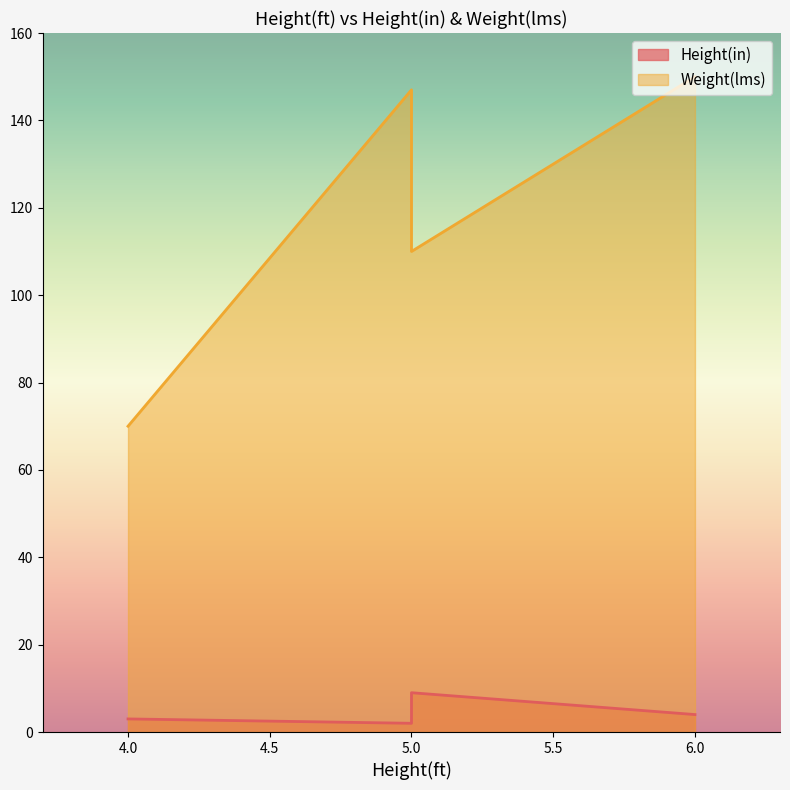

What are all the series names shown in the legend?

Height(in), Weight(lms)